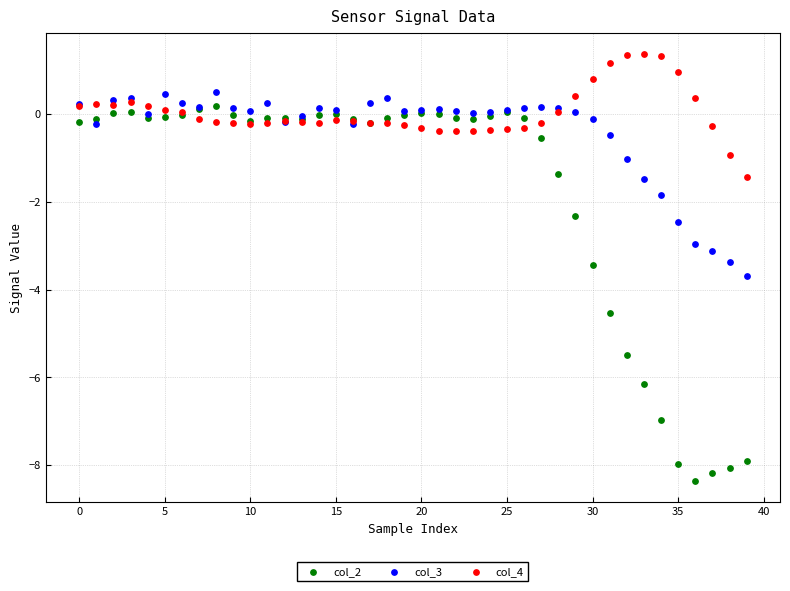

Which series has the widest spread of Y values?

col_2